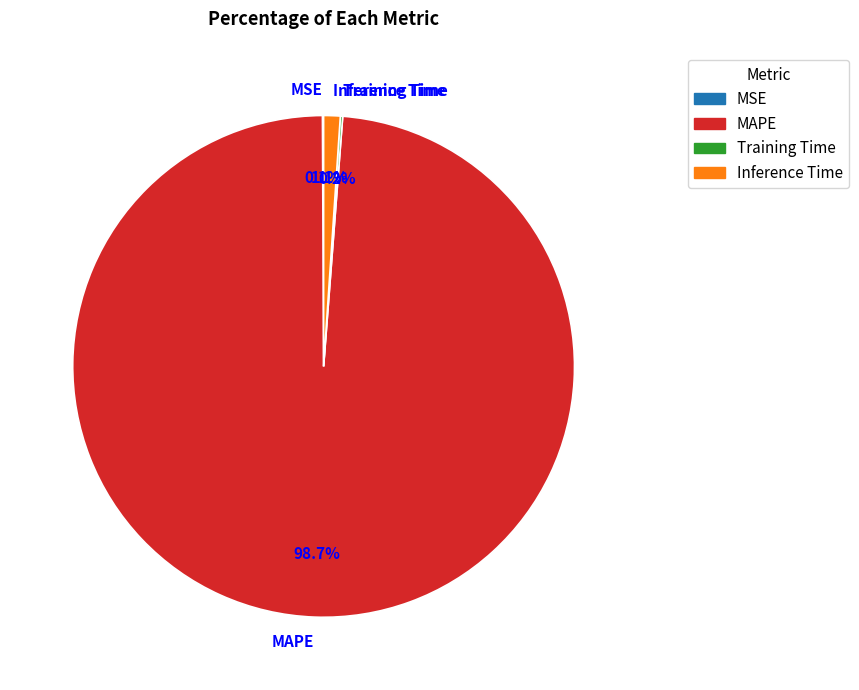

Which slice is the largest?

MAPE